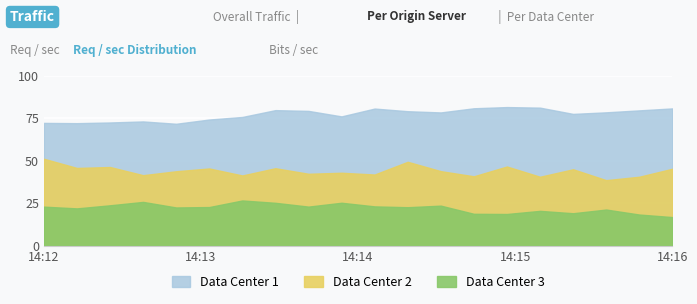

The Data Center 2 series shows 0.1 at Row 2. True or false?

False